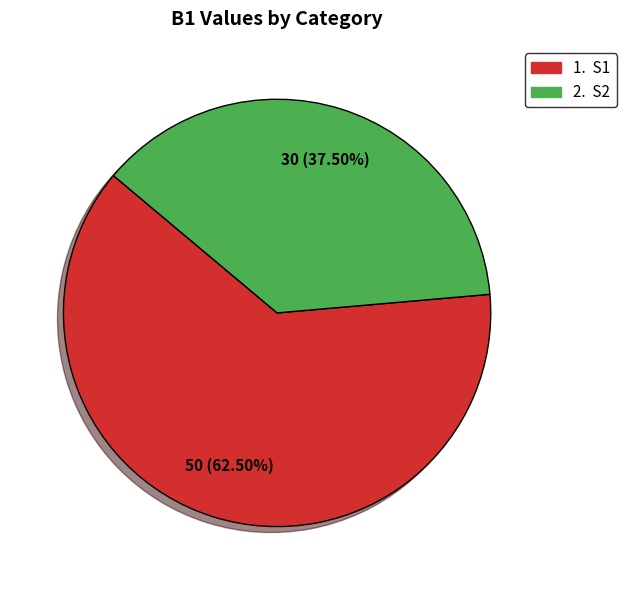

Is there a majority slice in this chart?

Yes